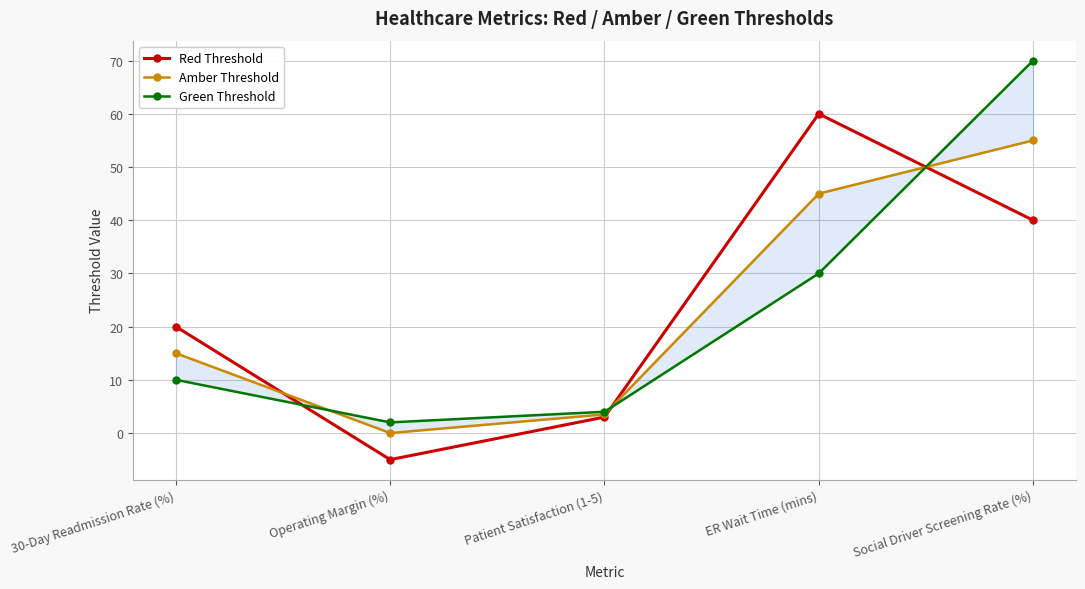

Is it true that Green Threshold equals 4.0 at Patient Satisfaction (1-5)?

True